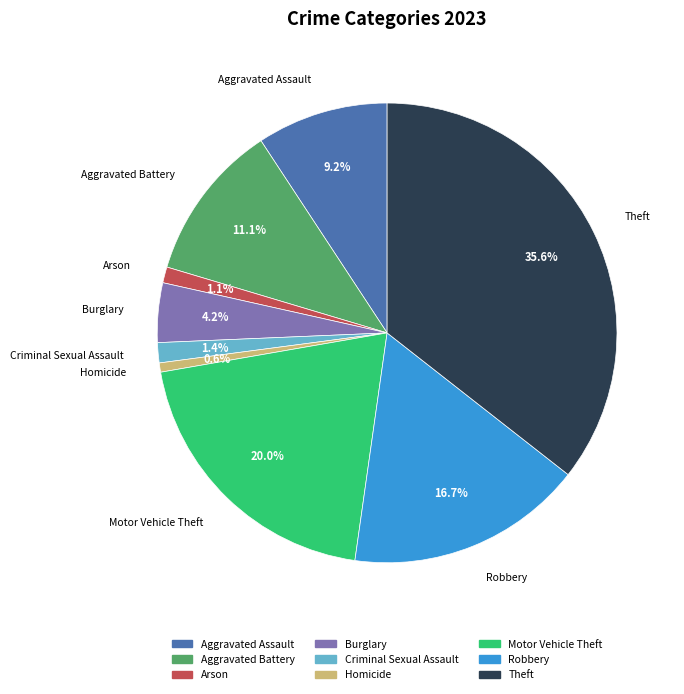

To the nearest percent, what is the difference between the largest and smallest slice percentages?

35%